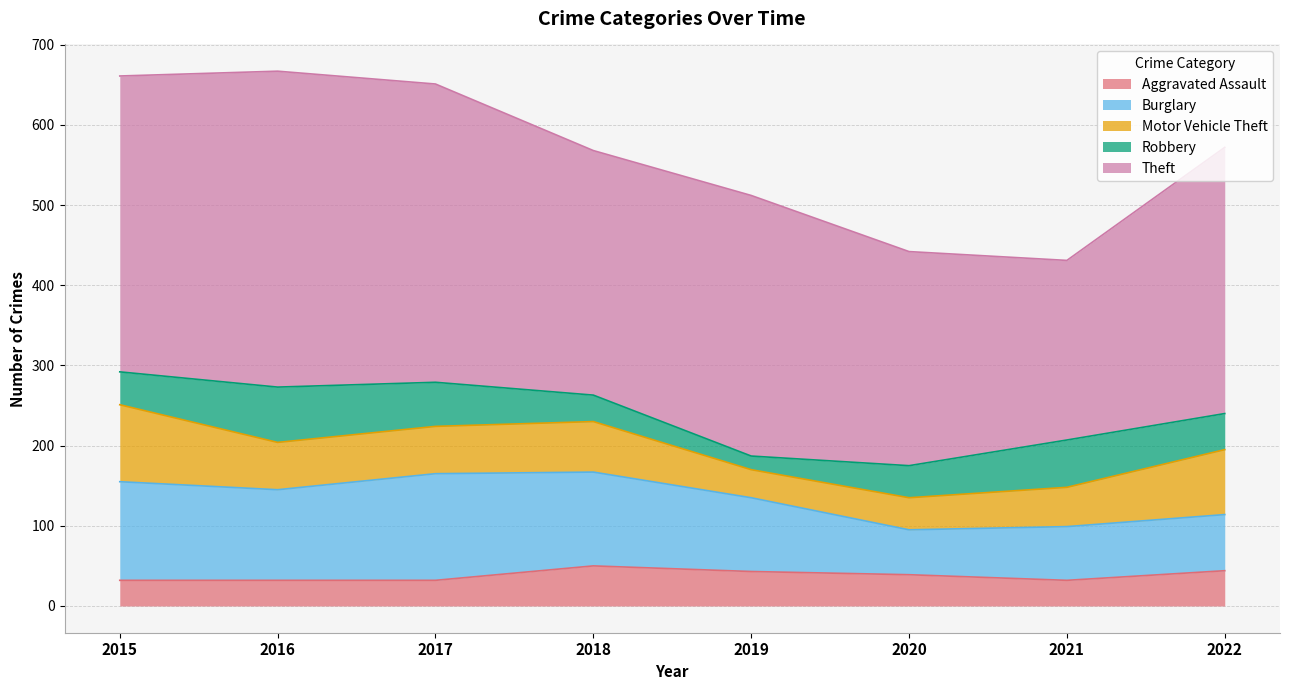

Rank the series by their maximum value, from lowest to highest.

Aggravated Assault, Robbery, Motor Vehicle Theft, Burglary, Theft